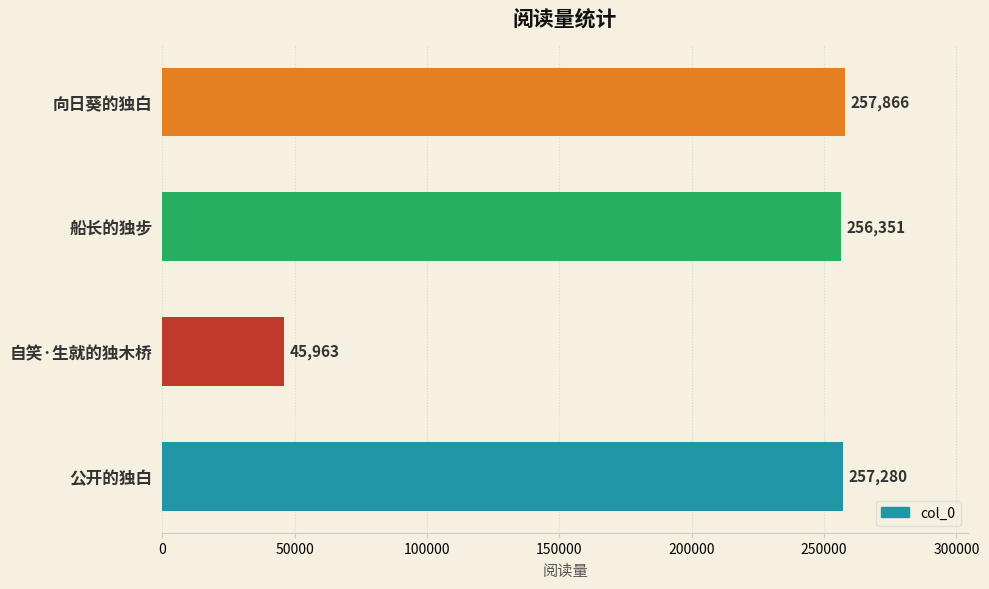

How many categories are shown in the chart?

4